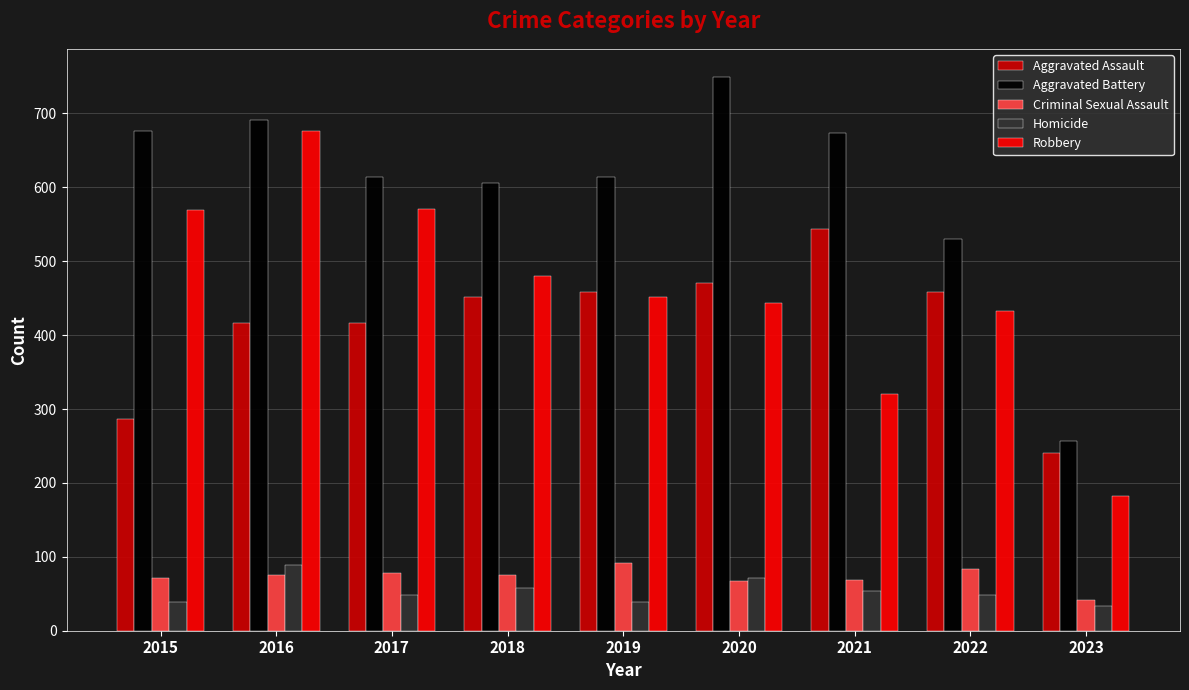

What is the difference between the second highest and minimum values in the Criminal Sexual Assault series?

41